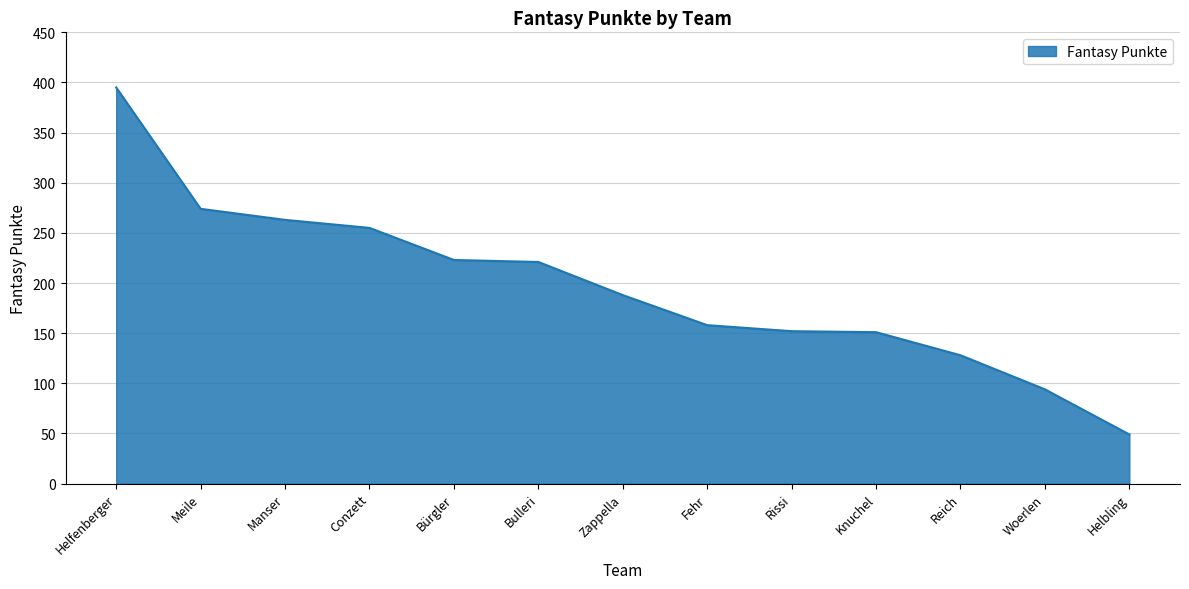

What is the greatest value displayed?

395